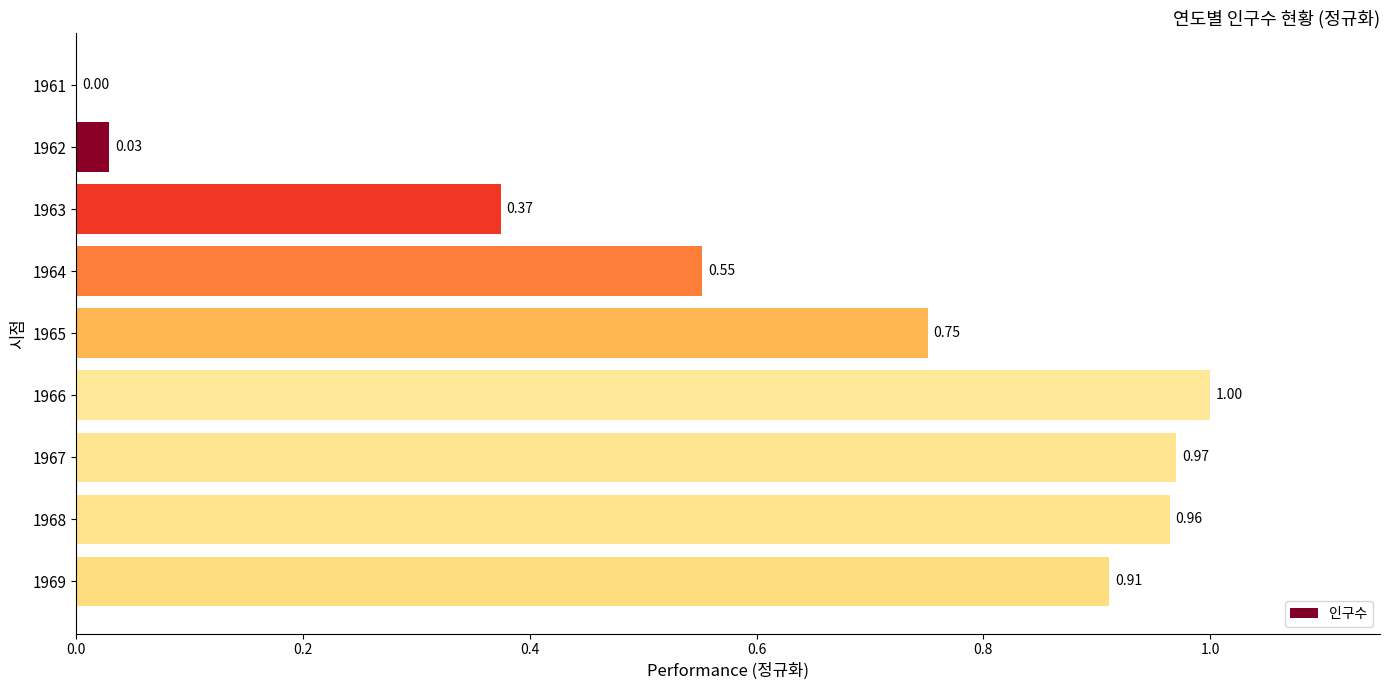

What is the maximum value shown in the chart?

1.0